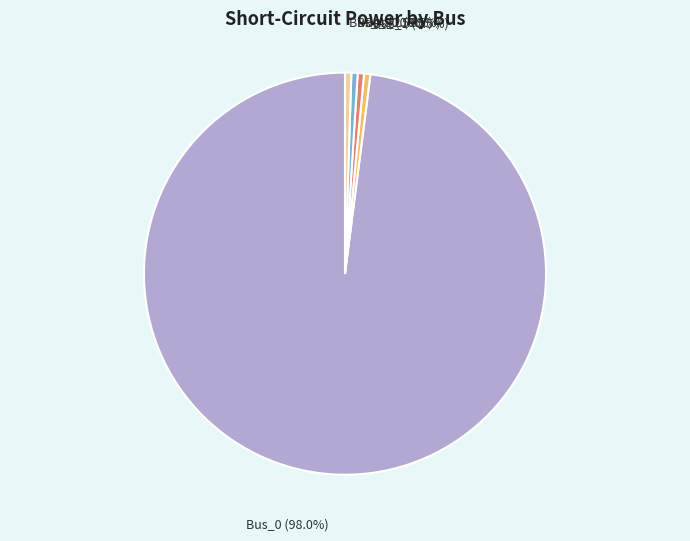

Is there any slice that represents more than half of the pie?

Yes